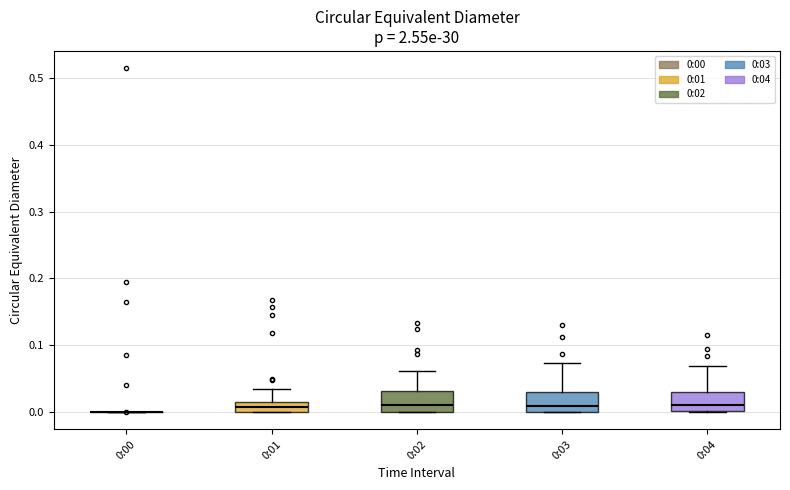

Where does the median line of the box for 0:03 sit on the y-axis? The values are not printed on the chart, so give them approximately, as read against the axis.

0.01